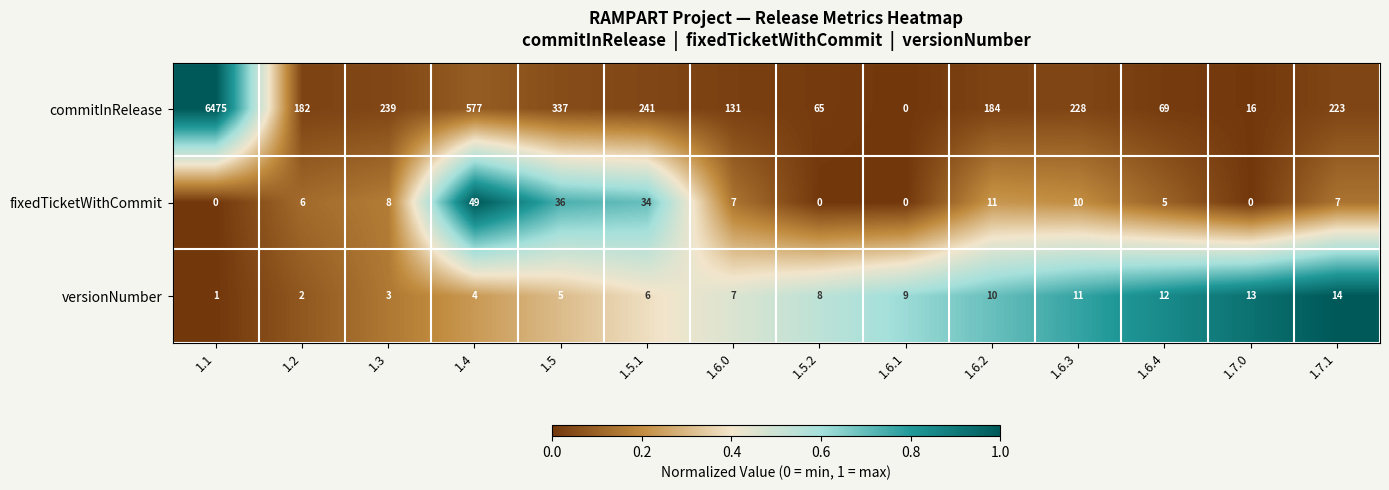

What is the spread (max minus min) of values at 1.3?

236